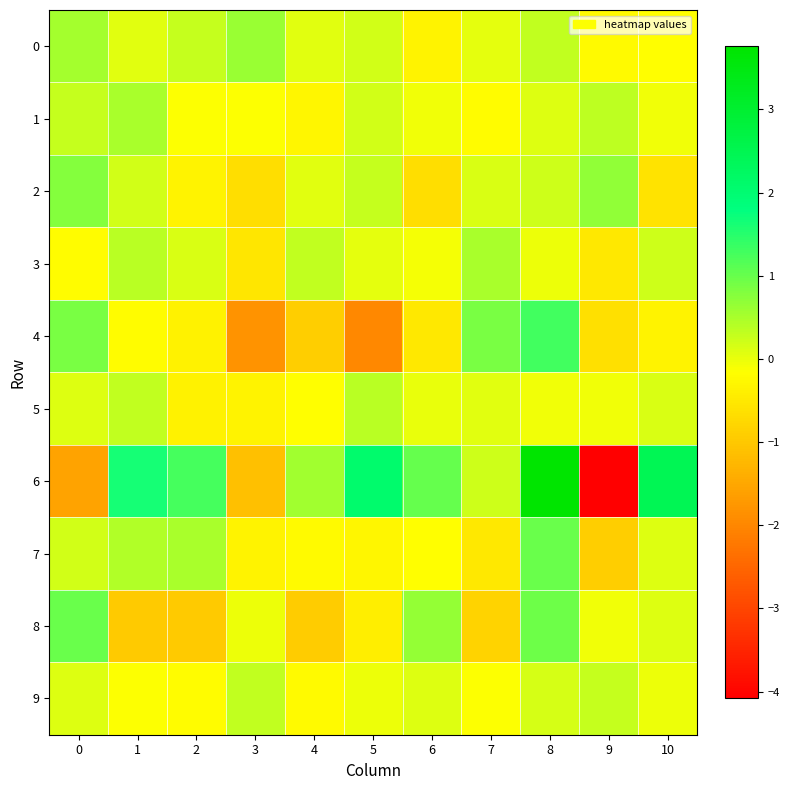

Reading right to left, what are all the values shown in this chart?

0: 10=-0.2	9=-0.2	8=0.3	7=0.0	6=-0.3	5=0.2	4=0.1	3=0.6	2=0.3	1=0.1	0=0.5
1: 10=-0.0	9=0.4	8=0.1	7=-0.2	6=-0.1	5=0.2	4=-0.3	3=-0.1	2=-0.1	1=0.5	0=0.3
2: 10=-0.6	9=0.7	8=0.2	7=0.1	6=-0.7	5=0.3	4=0.1	3=-0.7	2=-0.3	1=0.2	0=0.8
3: 10=0.2	9=-0.5	8=-0.0	7=0.5	6=-0.1	5=0.0	4=0.3	3=-0.5	2=0.1	1=0.4	0=-0.2
4: 10=-0.3	9=-0.6	8=1.3	7=0.9	6=-0.5	5=-2.0	4=-0.9	3=-1.8	2=-0.4	1=-0.2	0=0.9
5: 10=0.1	9=-0.0	8=-0.1	7=0.1	6=0.0	5=0.4	4=-0.2	3=-0.3	2=-0.4	1=0.3	0=0.1
6: 10=2.4	9=-4.1	8=3.8	7=0.2	6=1.0	5=2.1	4=0.6	3=-1.1	2=1.3	1=1.6	0=-1.5
7: 10=0.1	9=-0.9	8=1.0	7=-0.5	6=-0.2	5=-0.3	4=-0.3	3=-0.3	2=0.5	1=0.4	0=0.2
8: 10=0.1	9=-0.1	8=1.0	7=-0.8	6=0.6	5=-0.4	4=-1.0	3=-0.0	2=-1.0	1=-1.0	0=1.0
9: 10=-0.0	9=0.3	8=0.2	7=-0.2	6=0.1	5=-0.0	4=-0.2	3=0.3	2=-0.2	1=-0.1	0=0.1